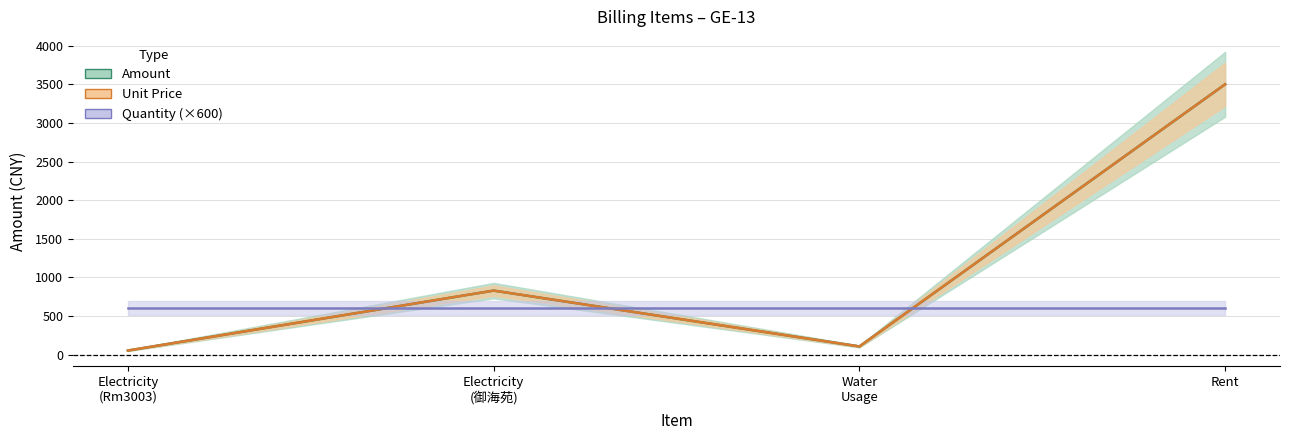

Reading left to right, extract all data points from this chart.

Amount: Electricity
(Rm3003)=52.3	Electricity
(御海苑)=828.4	Water
Usage=105.0	Rent=3500.0
Unit Price: Electricity
(Rm3003)=52.3	Electricity
(御海苑)=828.4	Water
Usage=105.0	Rent=3500.0